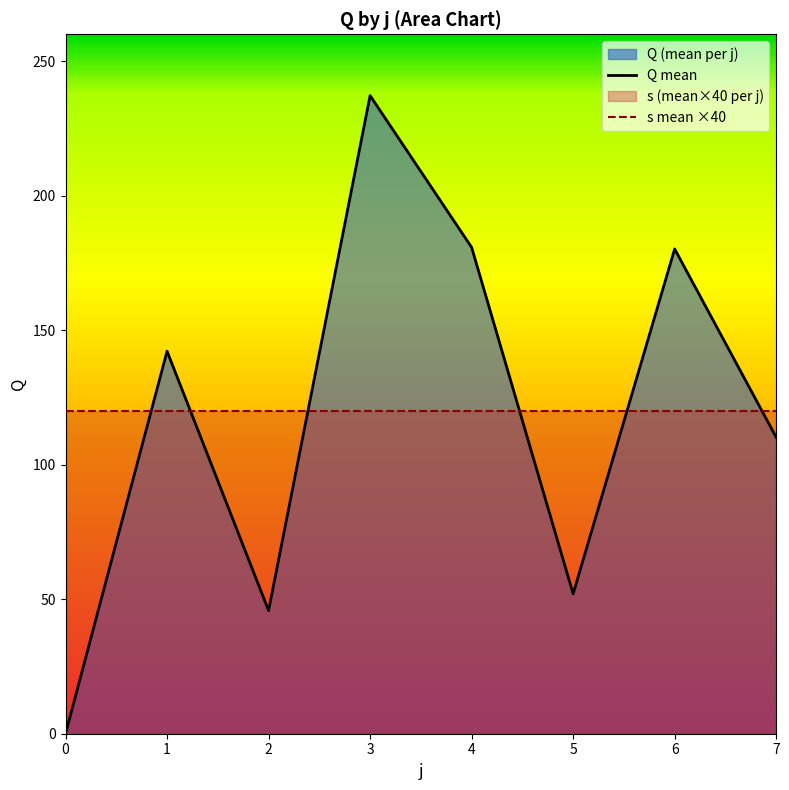

Between j=3 and j=1, which is larger?

j=3